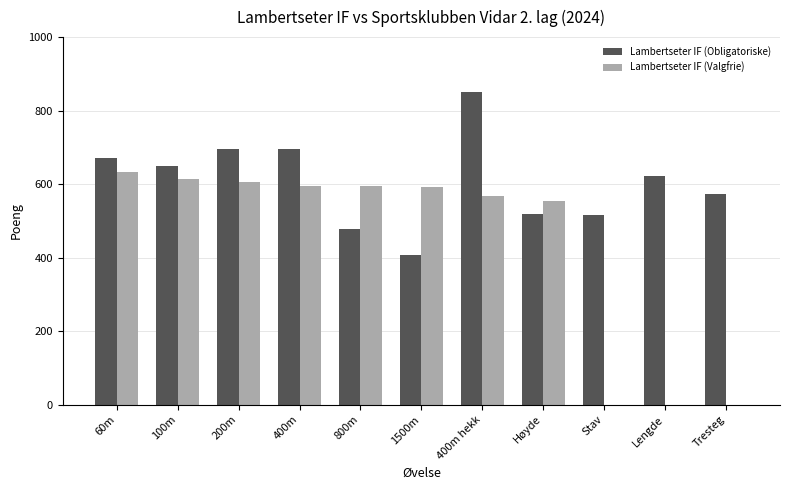

How many series are shown in this chart?

2